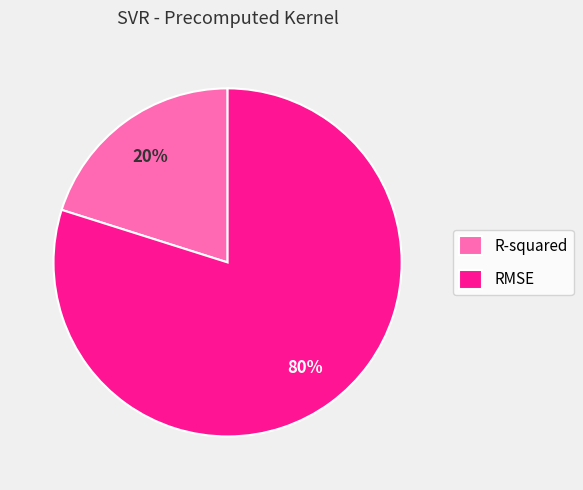

Rank the categories by value from lowest to highest.

R-squared, RMSE